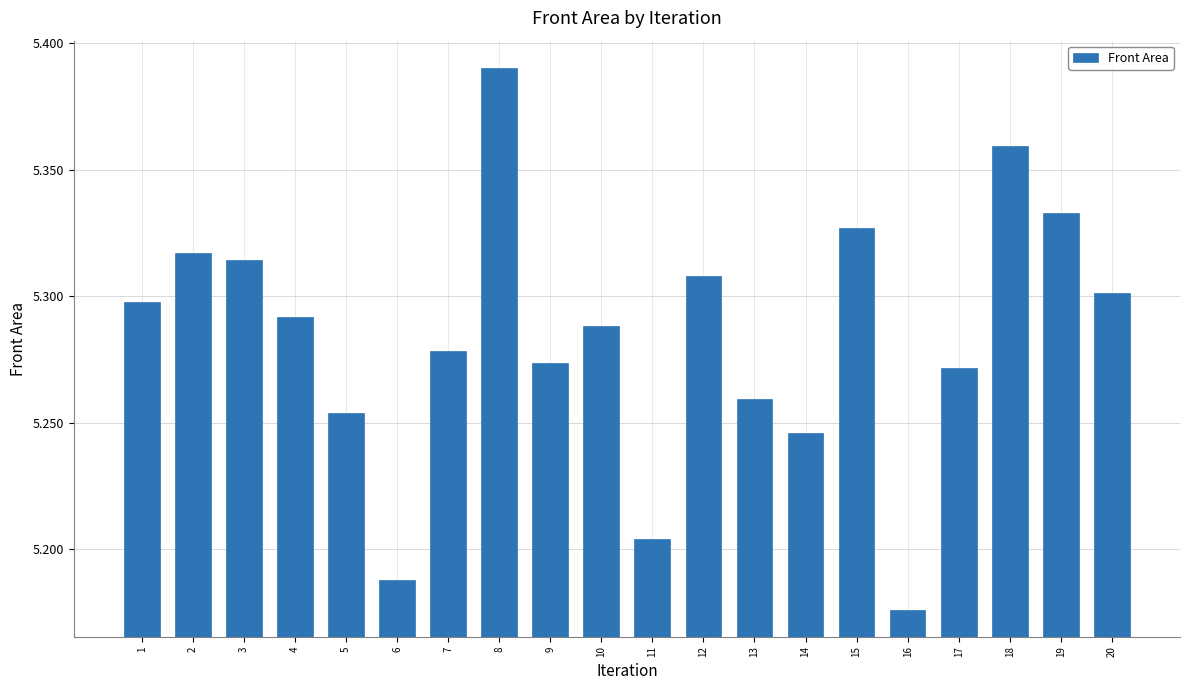

Where is the data nearest to the value 5?

16